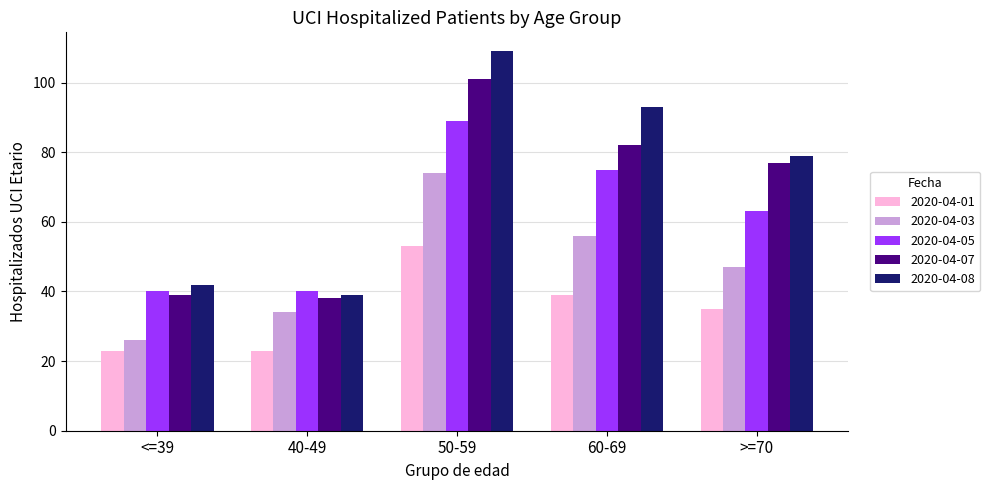

Which series changed the most between 40-49 and 50-59?

2020-04-08